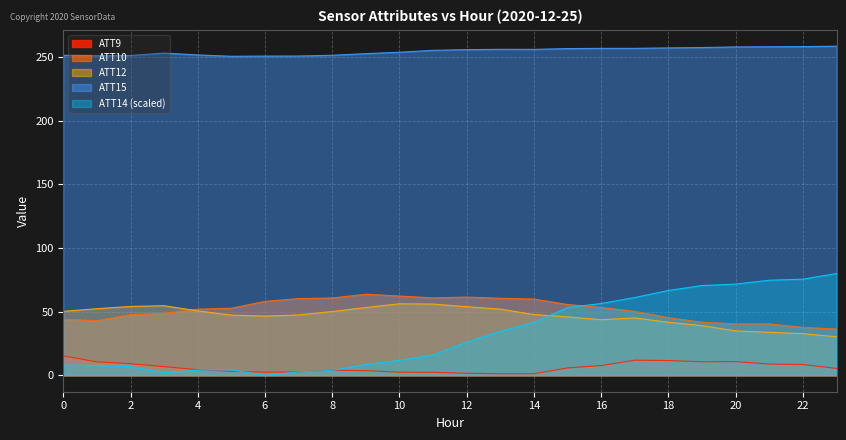

How many values in the ATT15 series are below 256?

12